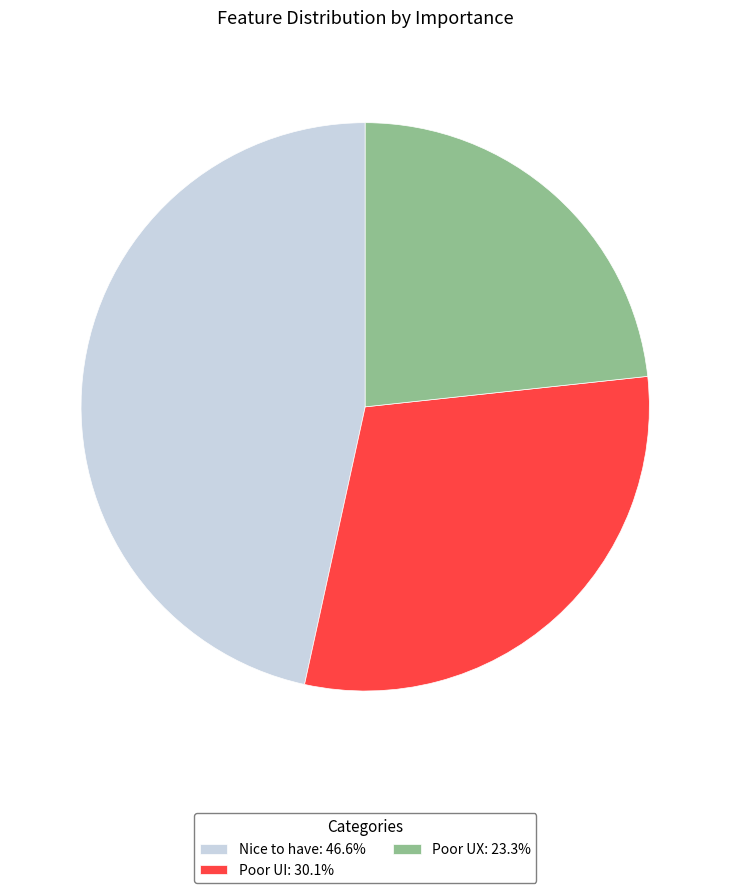

Is it true that Poor UI is 30% of the pie?

True